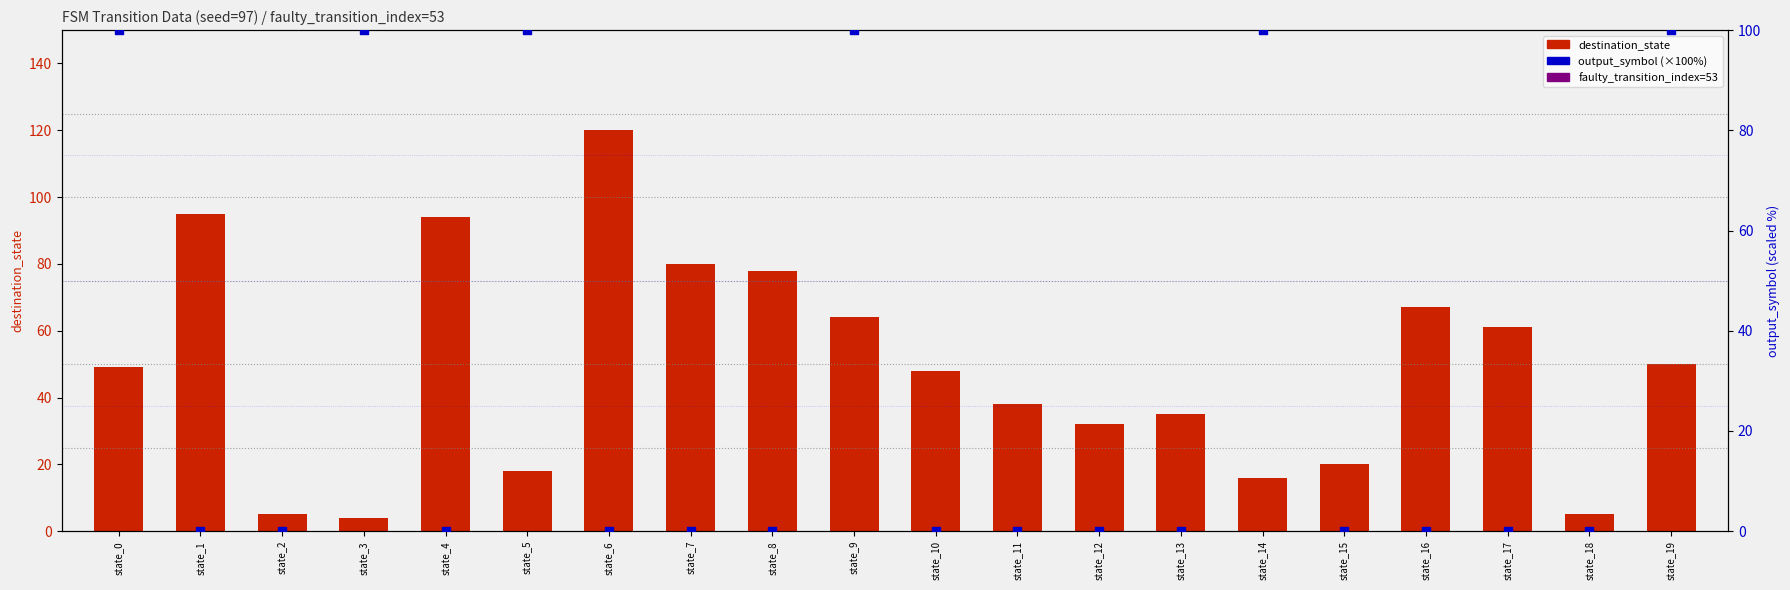

Which series contains the highest Y value?

destination_state